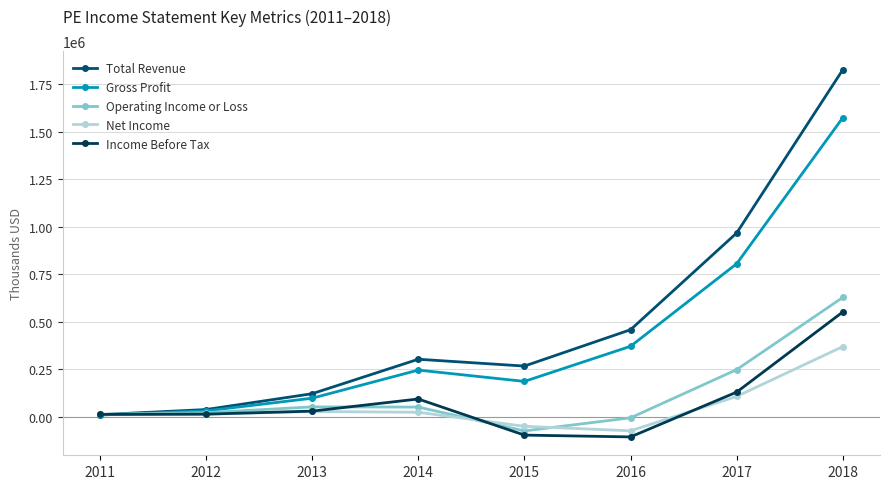

What is the value of the Gross Profit point at the 6th from the left?

370600